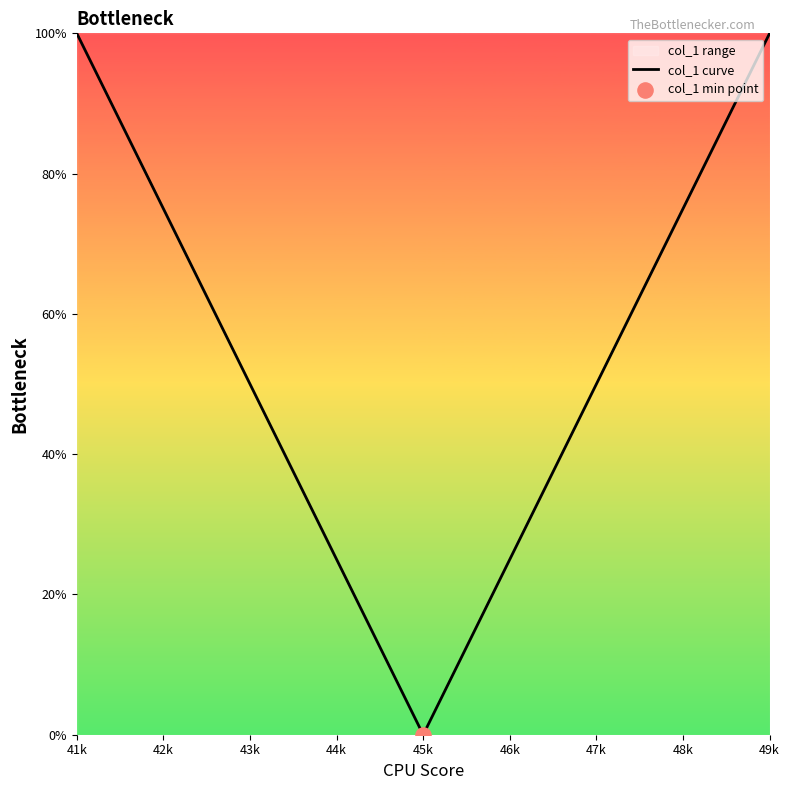

Which has a higher value, 43k or 44k?

43k